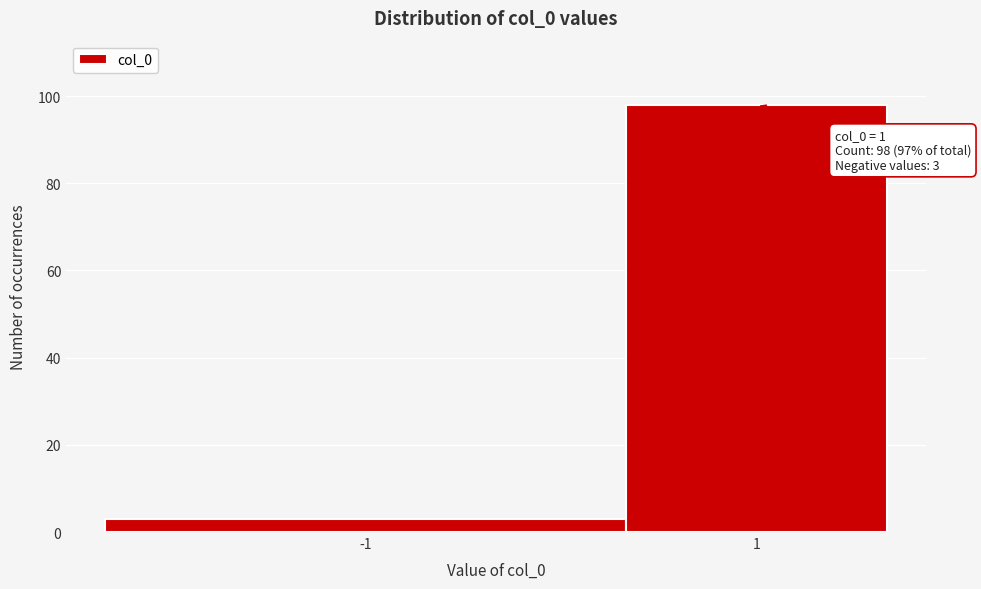

Reading right to left, transcribe all the data shown in this chart.

1=98	-1=3